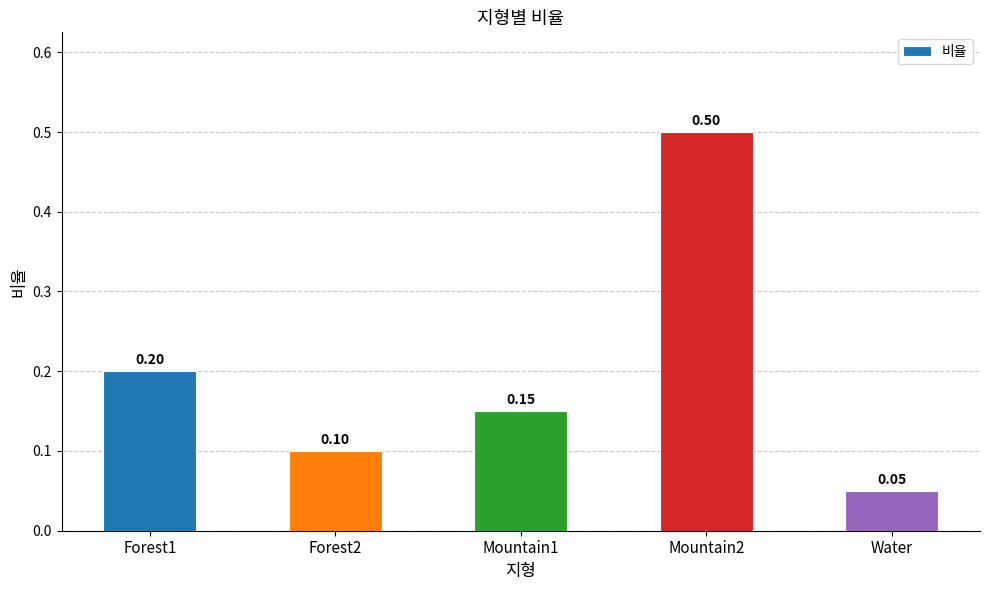

What is the maximum value shown in the chart?

0.5